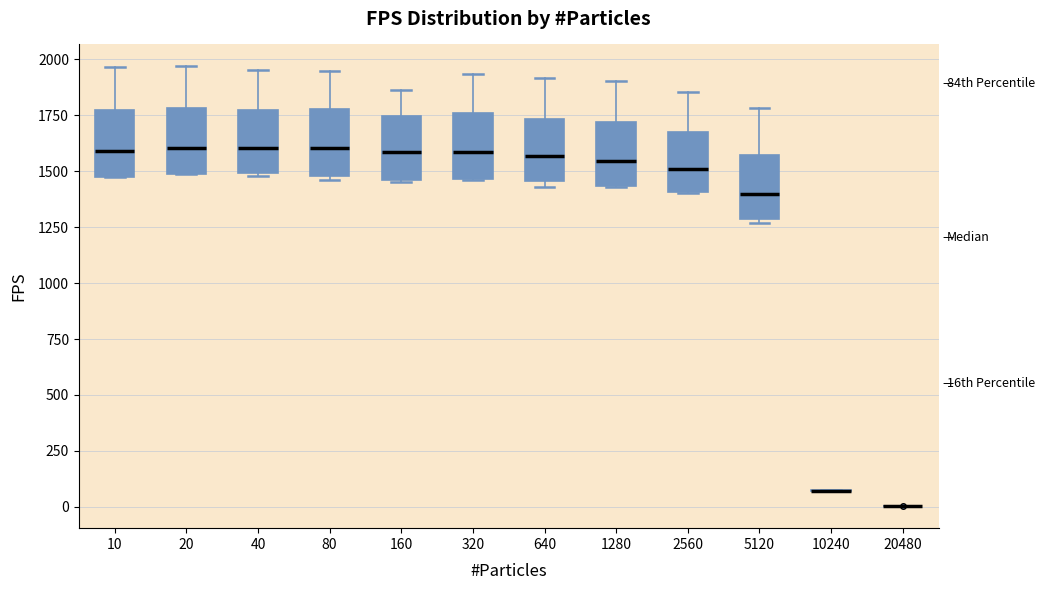

Reading left to right, read every box against the y-axis: the position of its median line, the range the box covers, and the ends of its whiskers. The values are not printed on the chart, so give them approximately, as read against the axis.

10: median 1600, box 1450 to 1750, whiskers 1450 to 1950
20: median 1600, box 1500 to 1800, whiskers 1500 to 1950
40: median 1600, box 1500 to 1750, whiskers 1500 to 1950
80: median 1600, box 1500 to 1800, whiskers 1450 to 1950
160: median 1600, box 1450 to 1750, whiskers 1450 to 1850
320: median 1600, box 1450 to 1750, whiskers 1450 to 1950
640: median 1550, box 1450 to 1750, whiskers 1450 (just below the box's lower edge) to 1900
1280: median 1550, box 1450 to 1700, whiskers 1450 to 1900
2560: median 1500, box 1400 to 1700, whiskers 1400 to 1850
5120: median 1400, box 1300 to 1550, whiskers 1250 to 1800
10240: box collapsed to a line at 50, whiskers 50 to 100
20480: box collapsed to a line at 0, whiskers 0 to 0